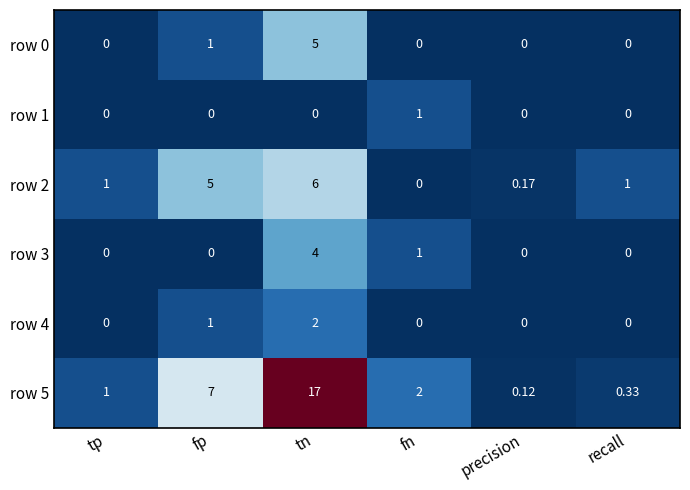

At which label is row 5 closest to 8?

fp